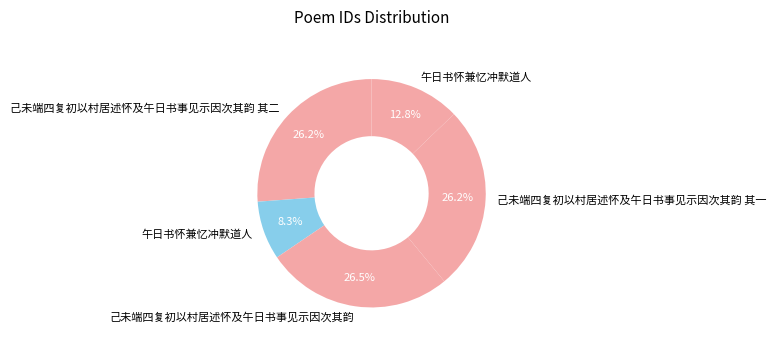

To the nearest percent, what is the difference between the largest and smallest slice percentages?

18%